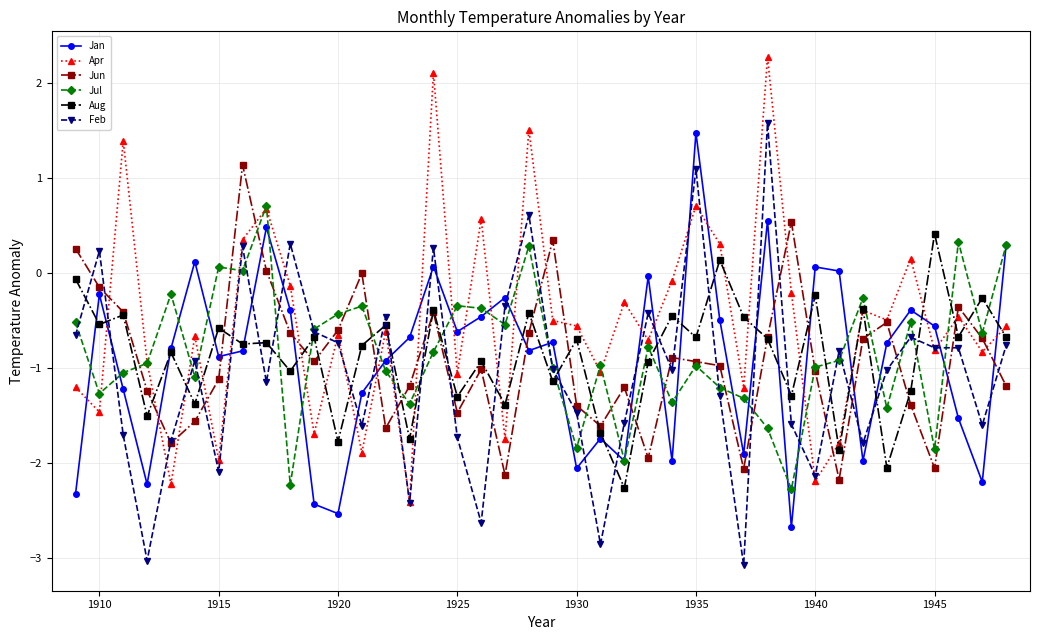

Which series has the largest total across all categories?

Apr